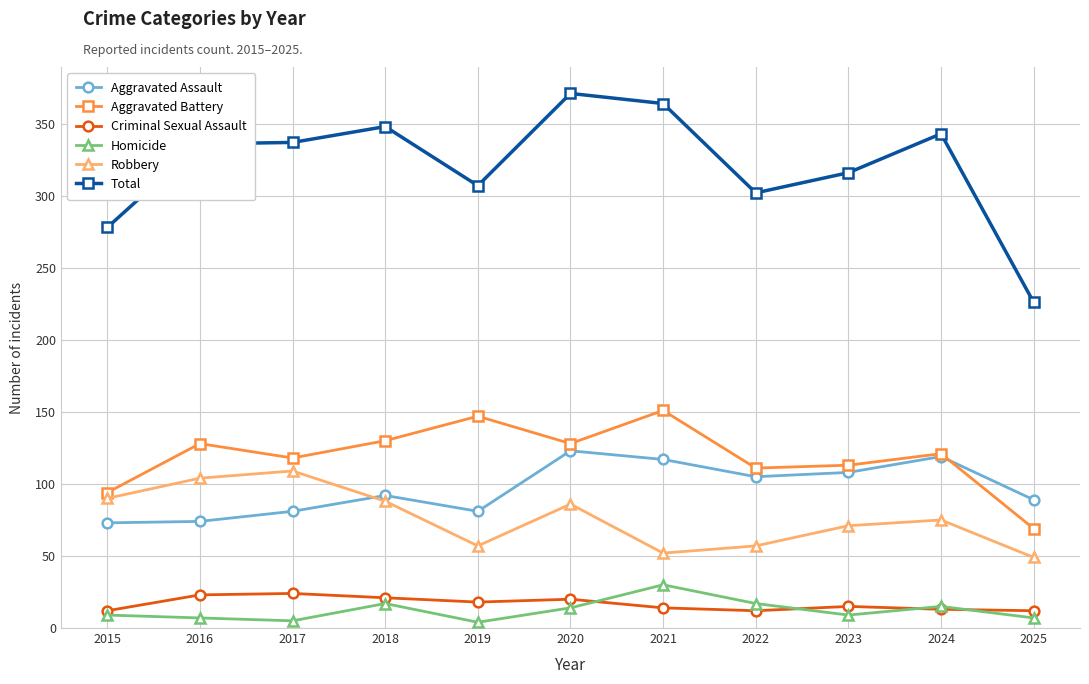

Is the value of Aggravated Battery at 2022 greater than the value of Homicide at 2018?

Yes